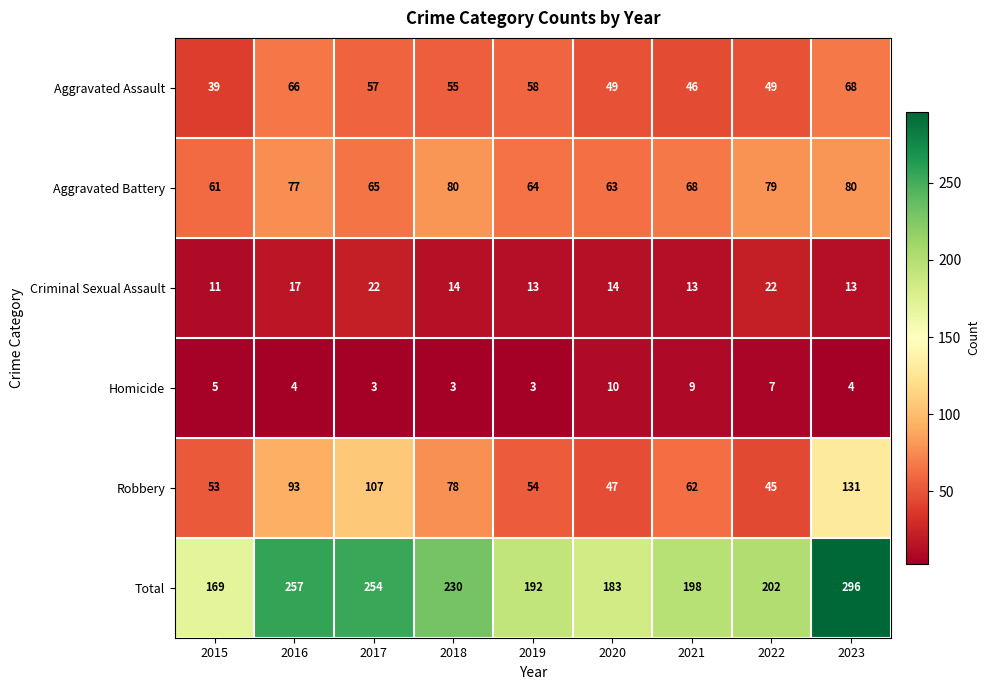

At 2022, list the series in order from smallest to largest.

Homicide, Criminal Sexual Assault, Robbery, Aggravated Assault, Aggravated Battery, Total